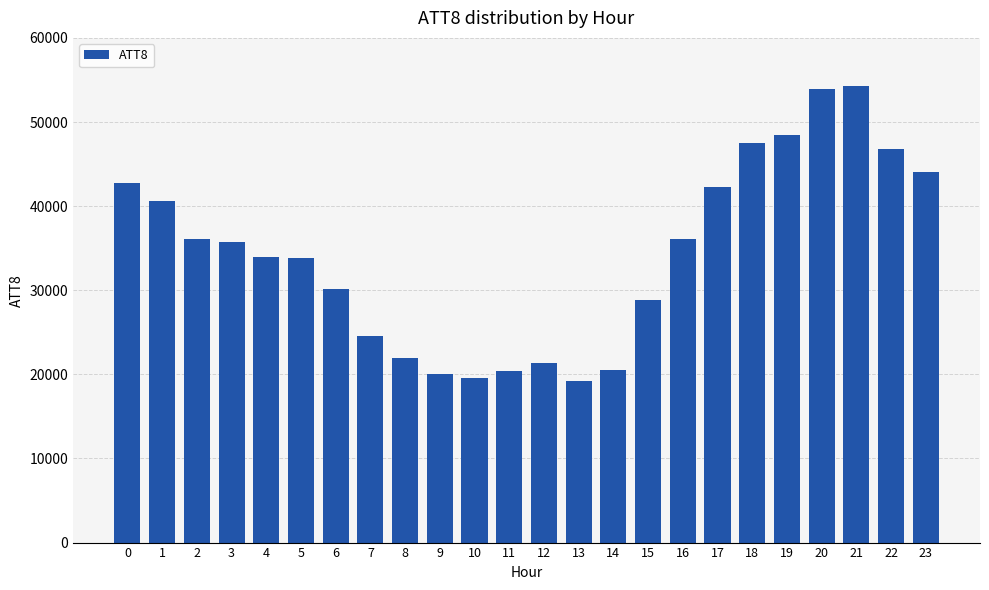

What is the greatest value displayed?

54300